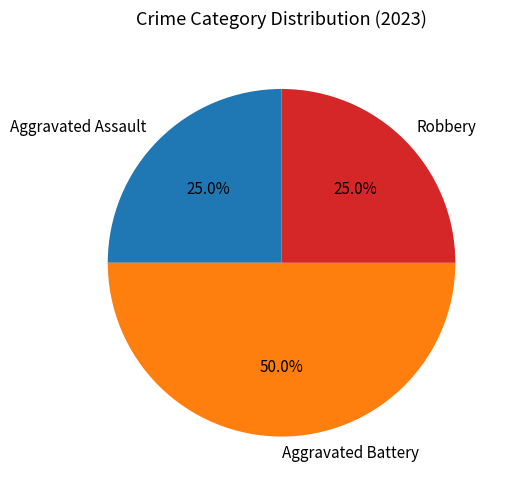

What percentage is the Aggravated Battery slice, to the nearest percent?

50%